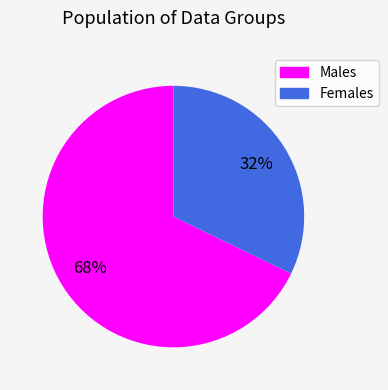

To the nearest percent, what is the difference between the largest and smallest slice percentages?

36%